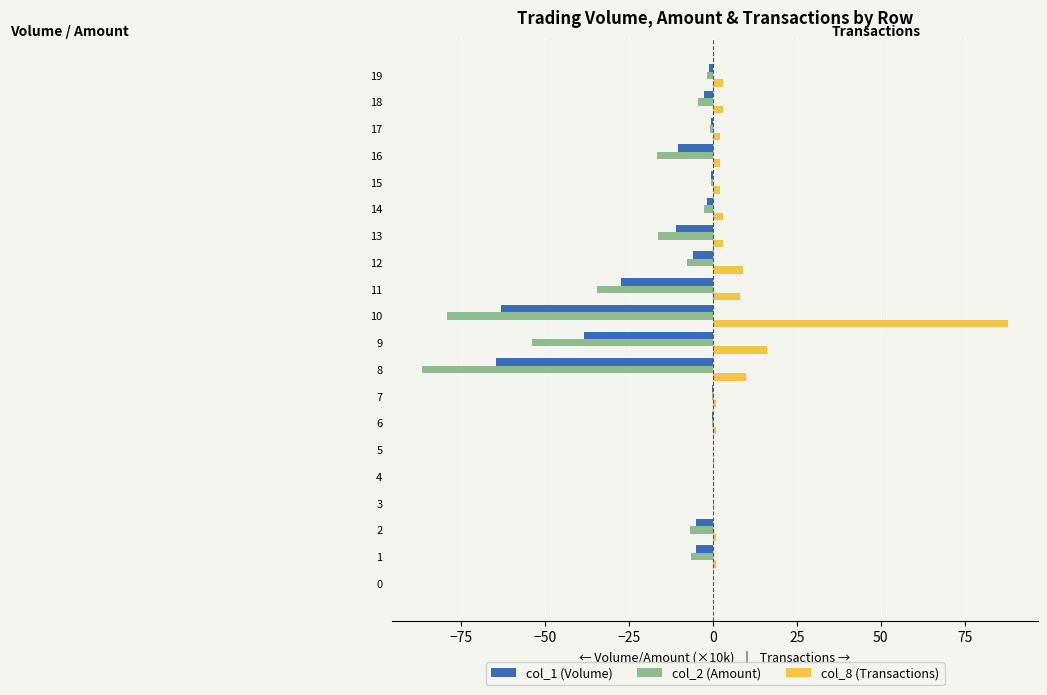

Which series has the largest total across all categories?

col_8 (Transactions)